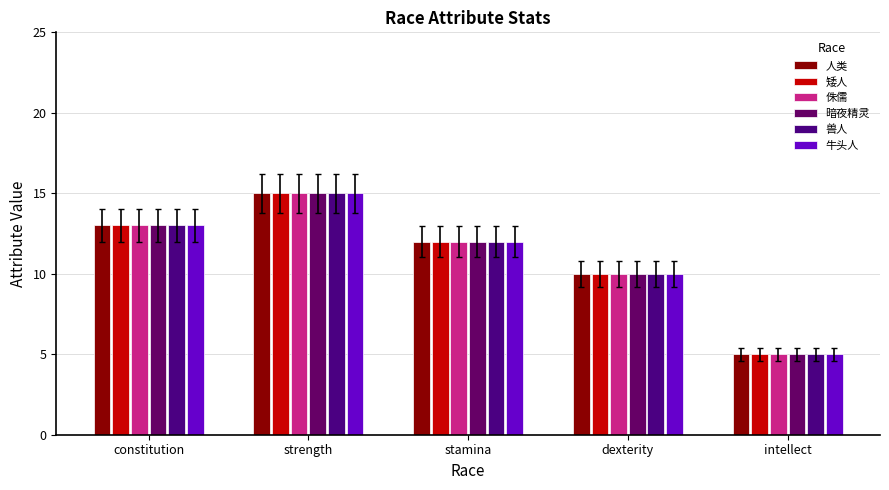

Where is 人类 nearest to the value 10?

dexterity